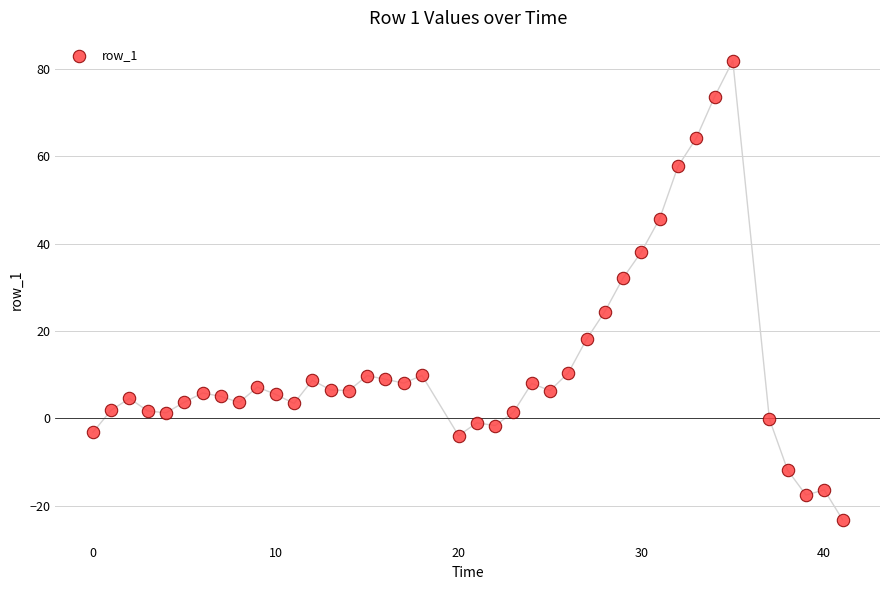

What Y value in the scatter plot is closest to 29?

32.2